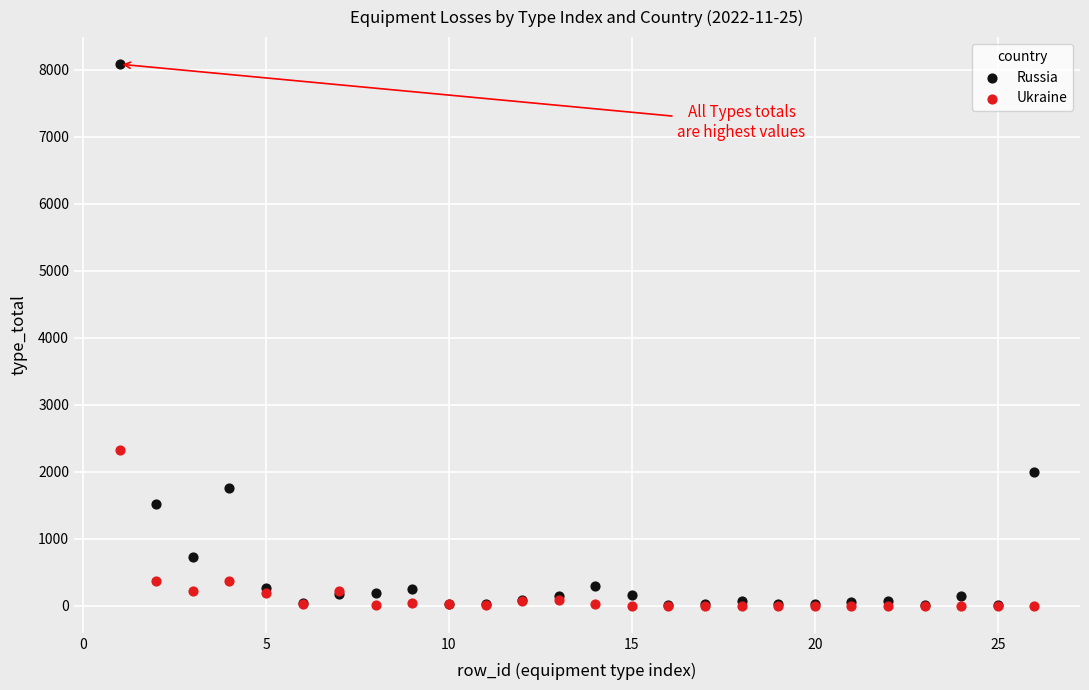

Which series contains the highest Y value?

Russia